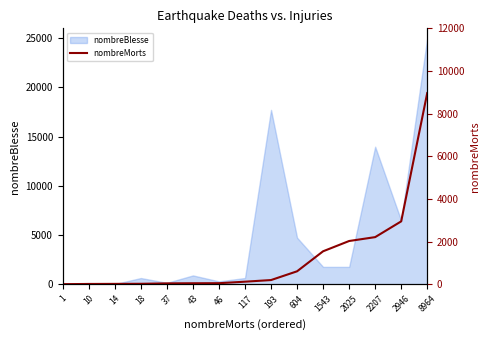

Does the chart have visible grid lines?

No